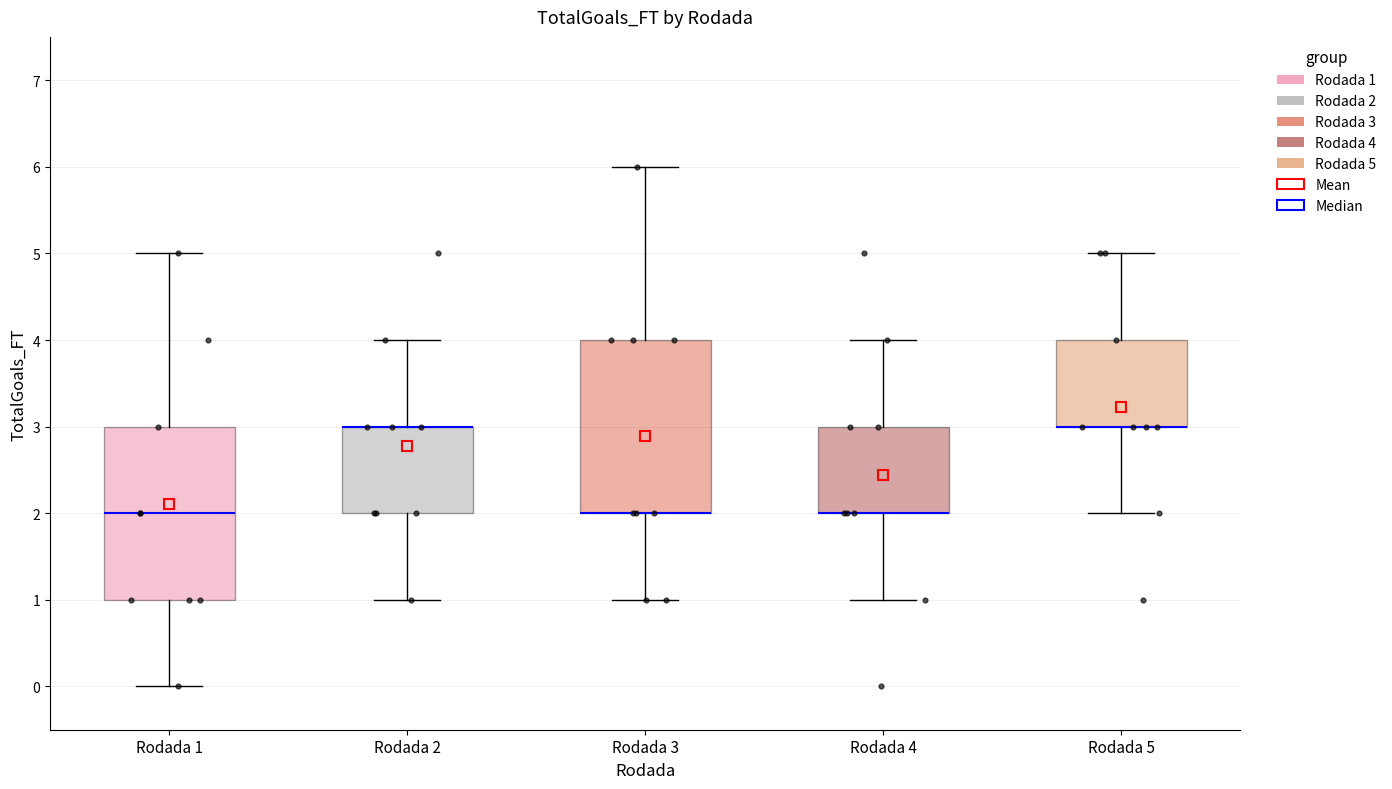

Where is the upper edge of the box for Rodada 2 on the y-axis? The values are not printed on the chart, so give them approximately, as read against the axis.

3